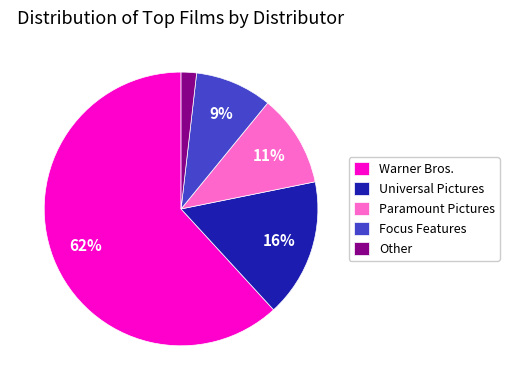

To the nearest percent, what is the average slice percentage?

20%